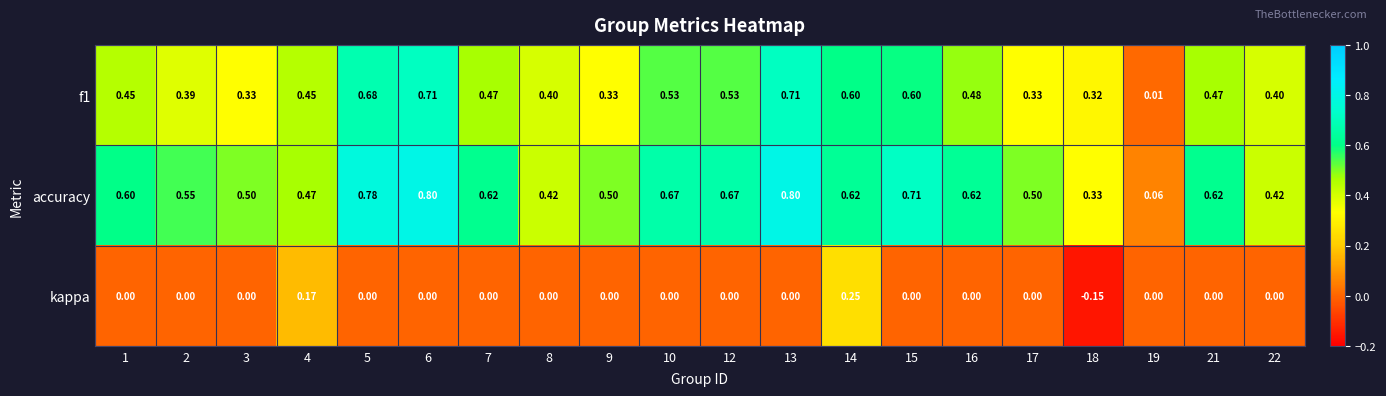

Which series has the largest total across all categories?

accuracy